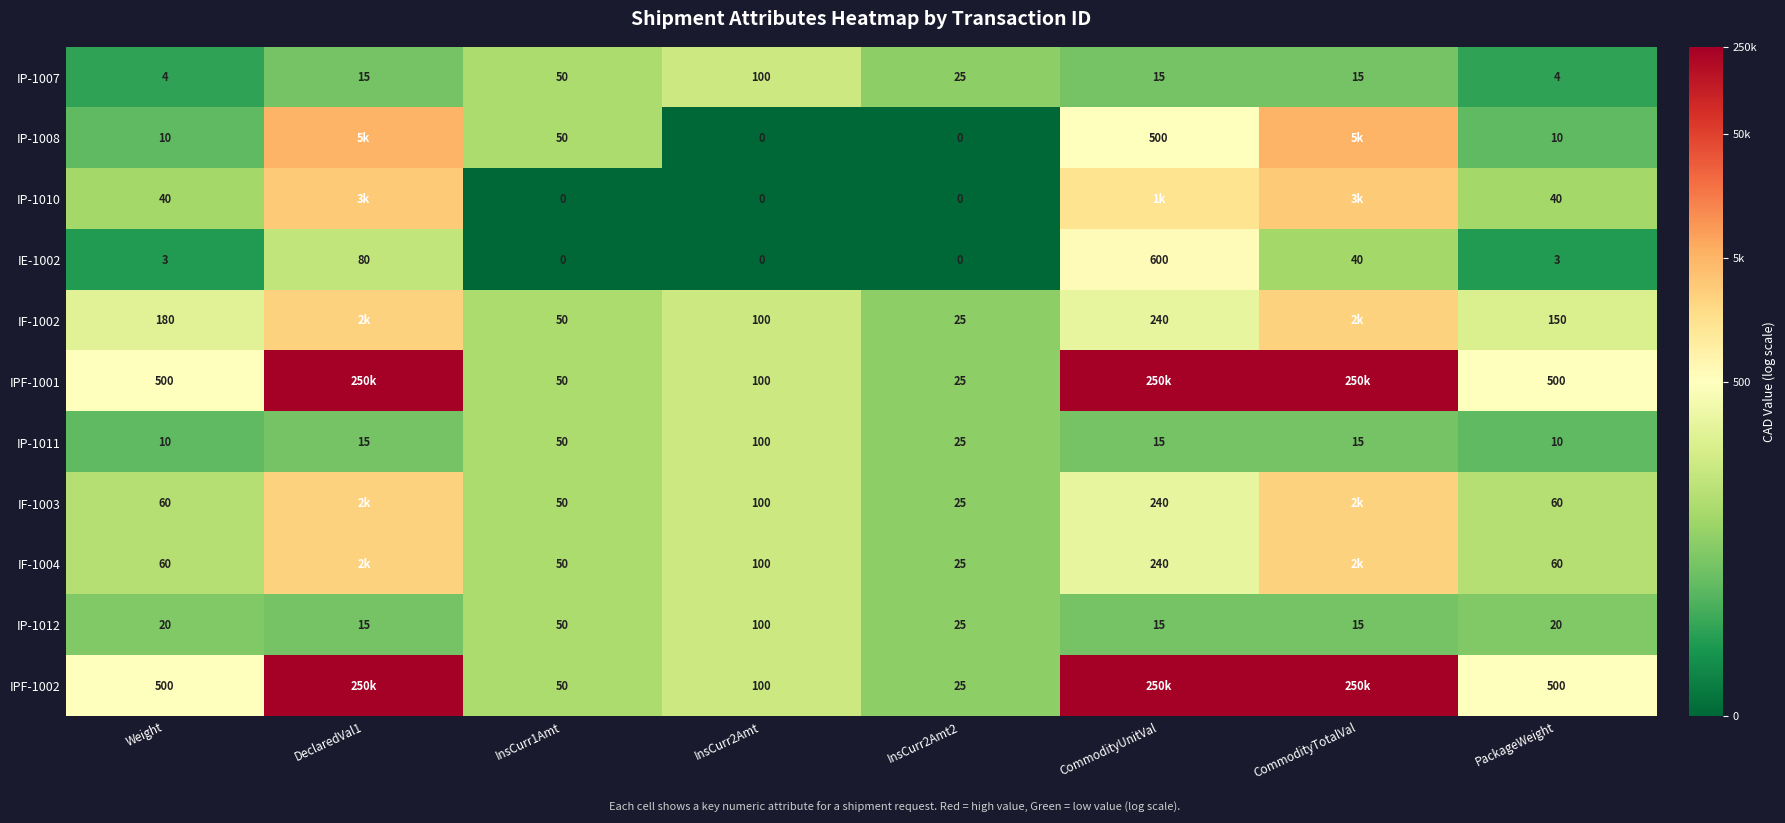

Is the value of IF-1003 at DeclaredVal1 greater than the value of IPF-1002 at CommodityUnitVal?

No